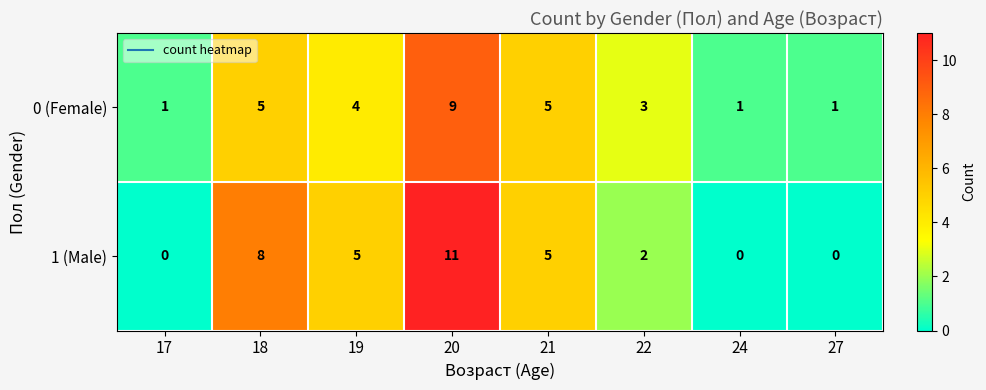

What is the highest value of the 1 (Male) series?

11